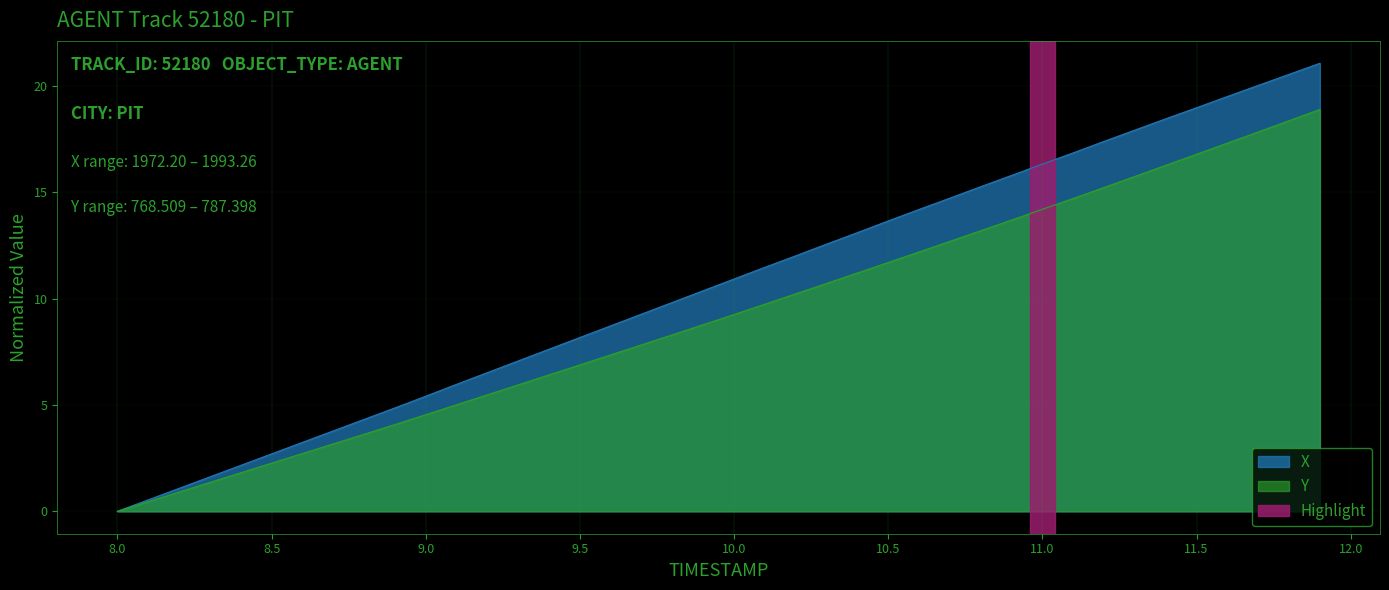

What is the total value across all series at 11.1?

31.6